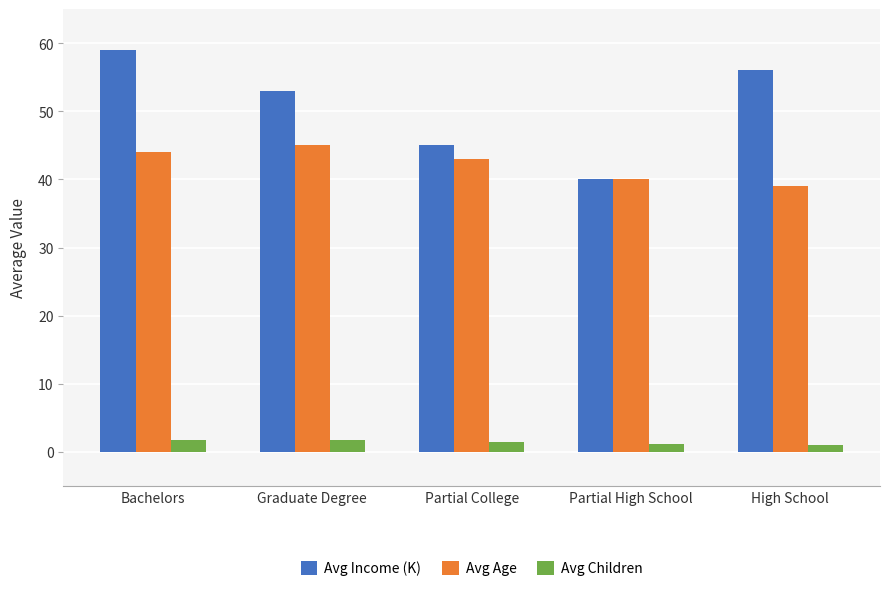

Is it true that Avg Income (K) equals 54.1 at Partial High School?

False